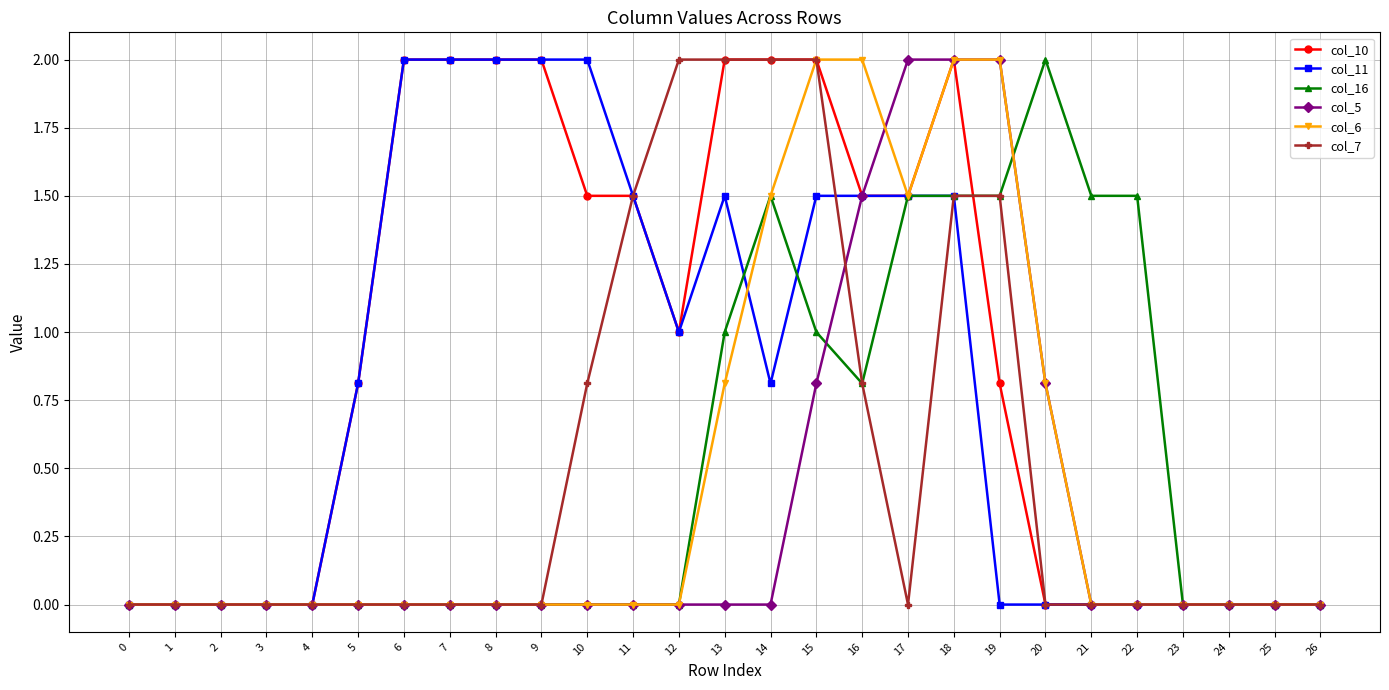

What is the highest value of the col_6 series?

2.0